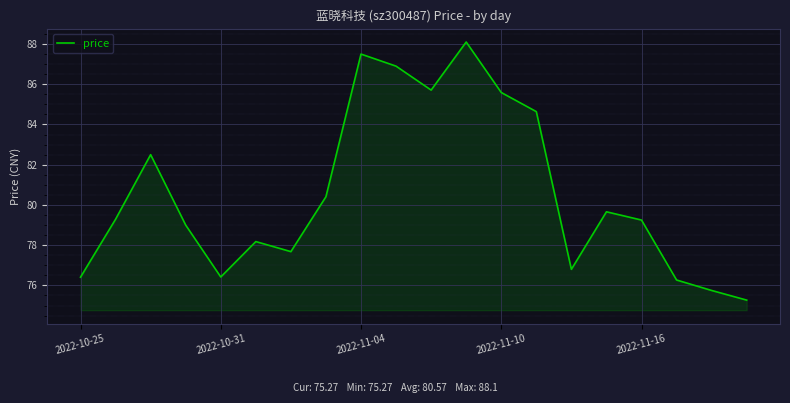

What is the smallest value displayed?

75.3